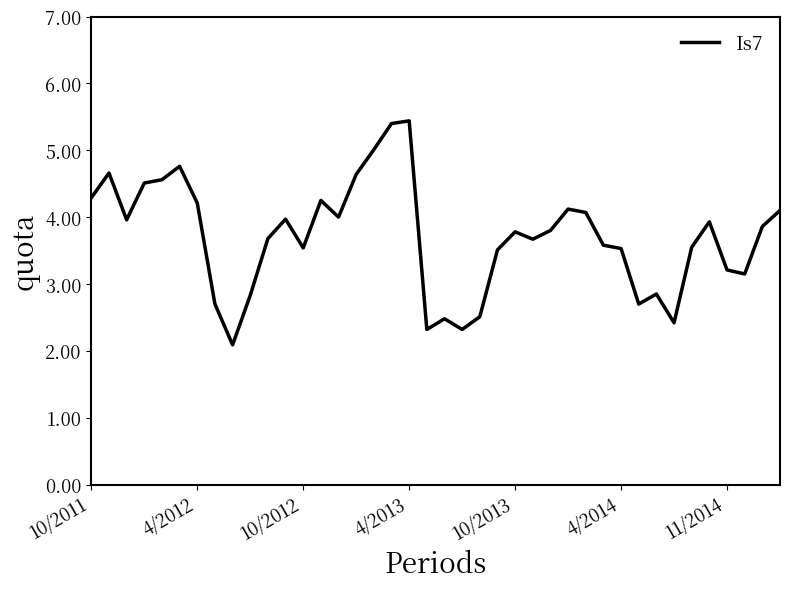

What is the maximum value shown in the chart?

5.4